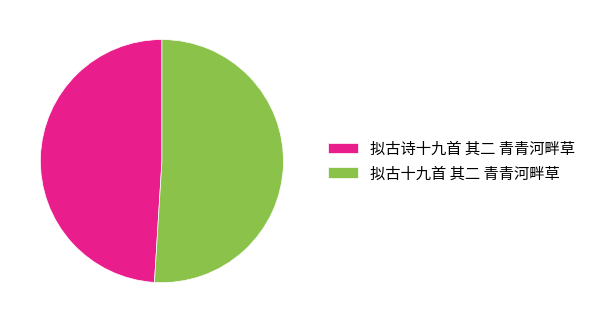

How many segments does this pie chart have?

2